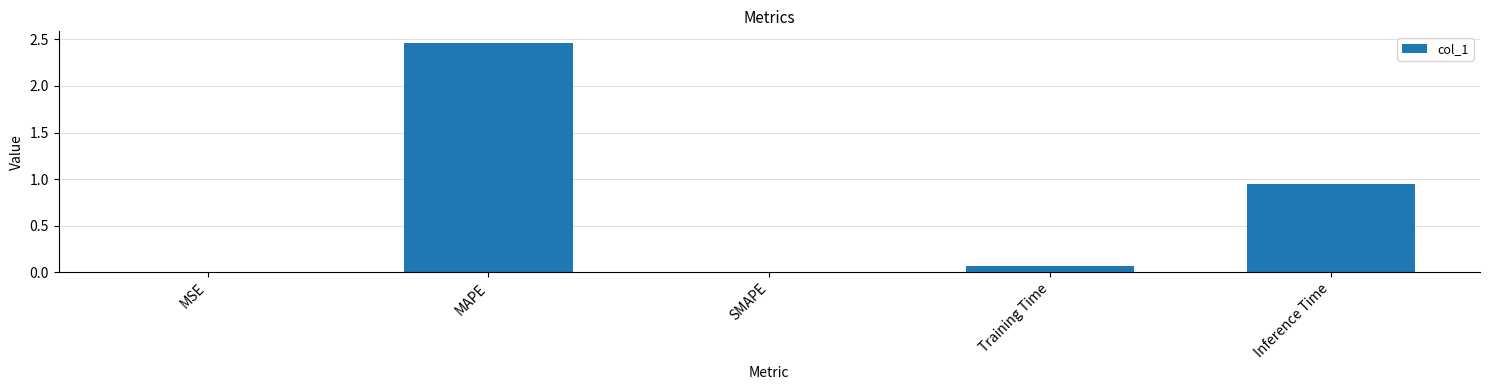

What is the change in value from MSE to Inference Time?

+0.9